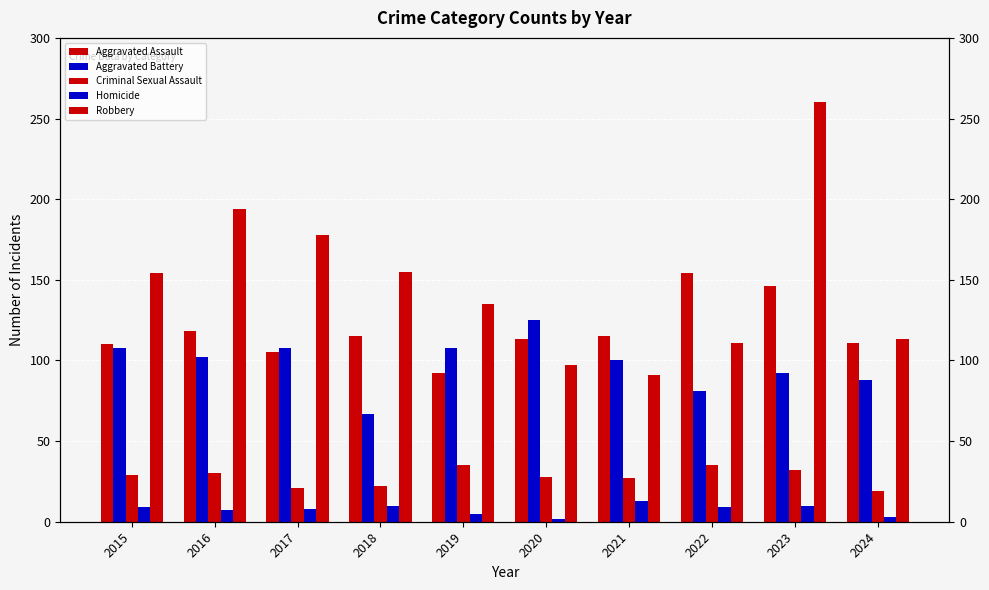

What is the difference between the second highest and minimum values in the Robbery series?

103